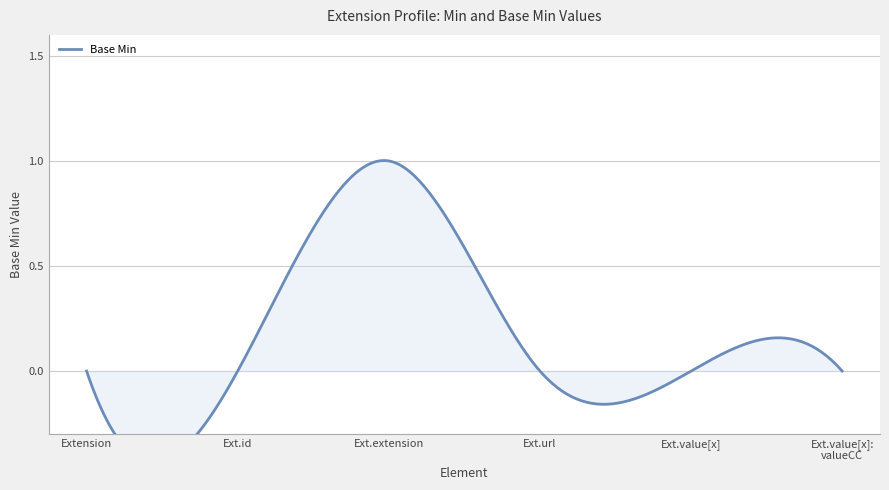

True or false: the data shows 0 at Extension.url.

True